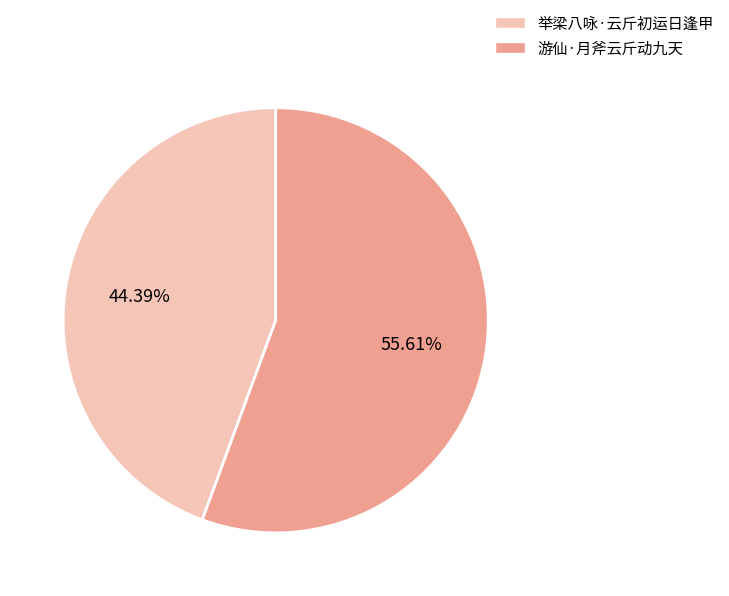

Approximately how many times larger is the value at 举梁八咏·云斤初运日逢甲 compared to 游仙·月斧云斤动九天?

0.8